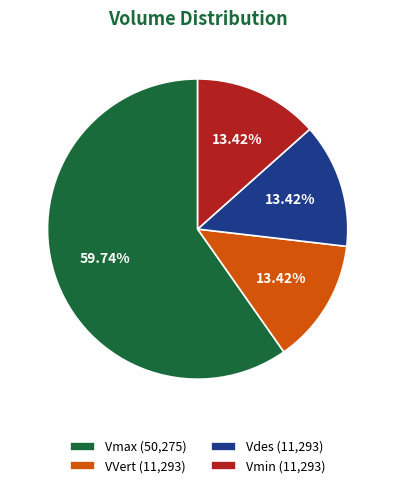

To the nearest percent, what portion does Vmin represent?

13%